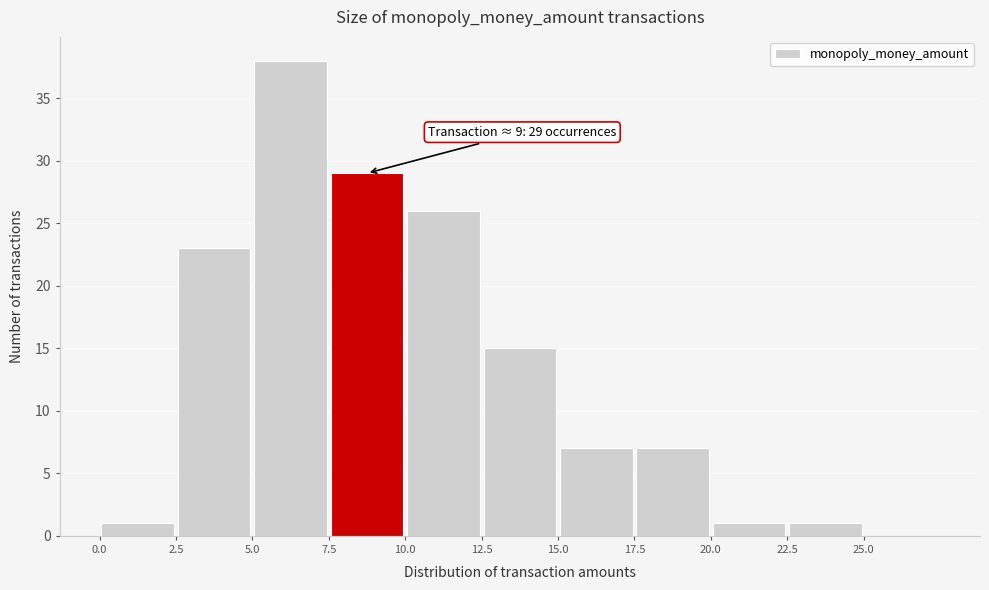

Over which range of the x-axis is the bar tallest?

5.0 to 7.5